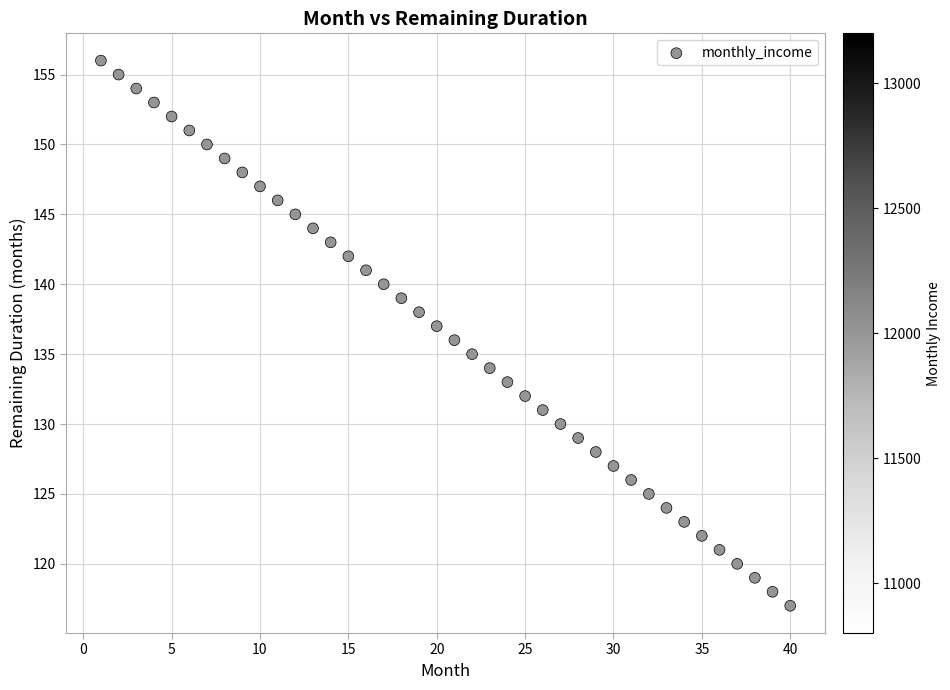

What is the range of Y values (max minus min)?

39